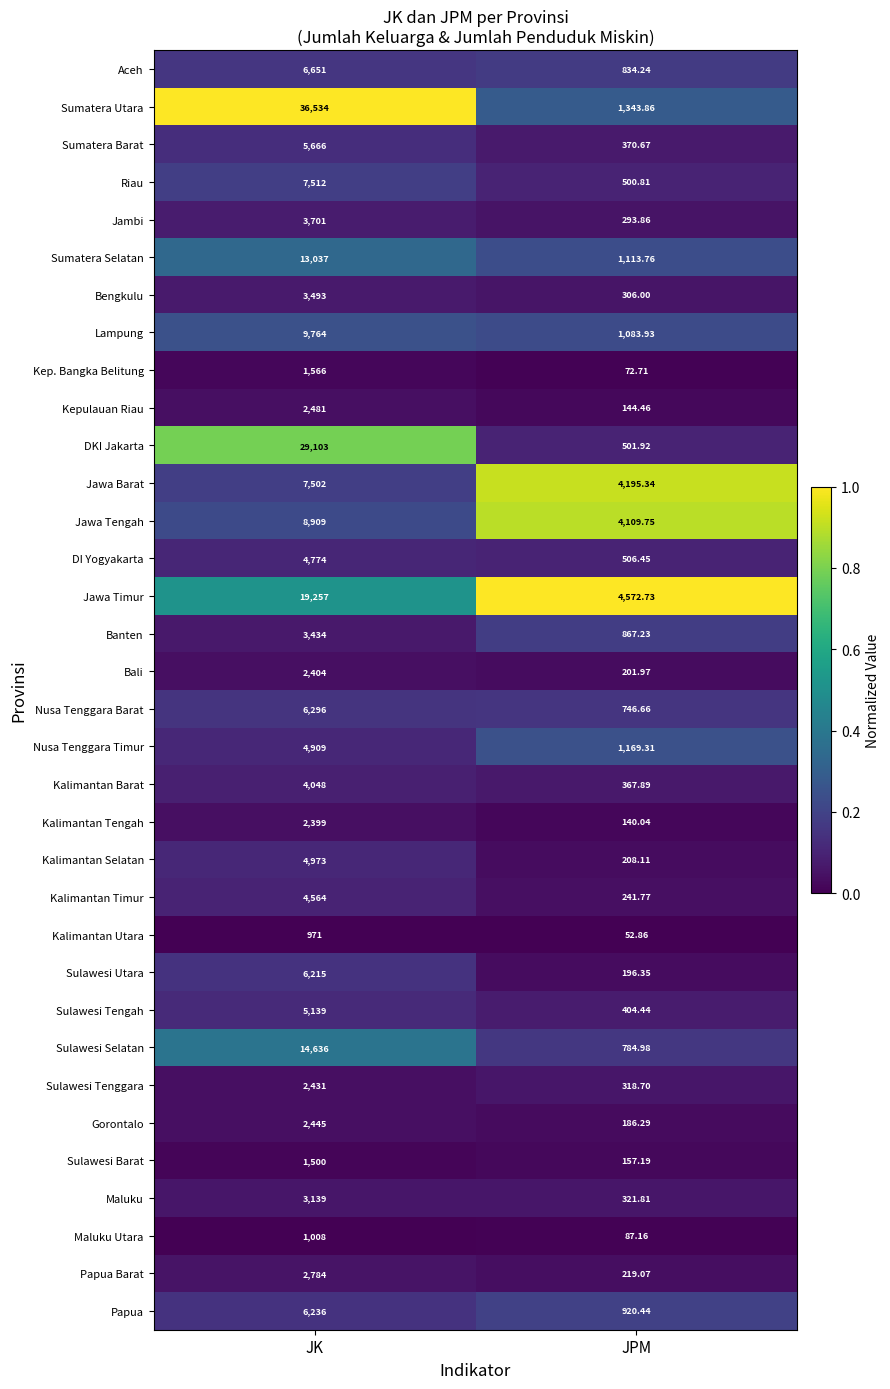

Which series has the largest range (max minus min)?

Sumatera Utara